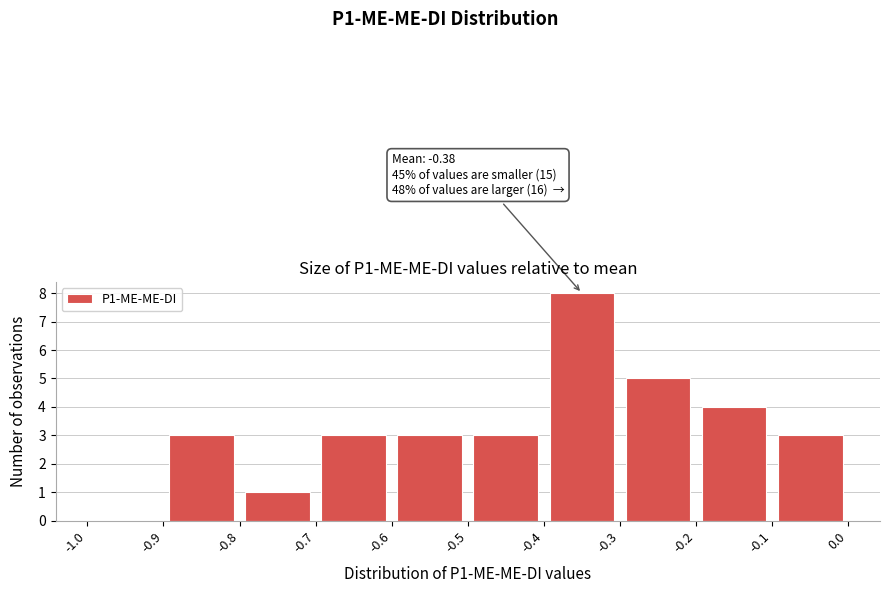

Which range on the x-axis has the tallest bar?

-0.4 to -0.3